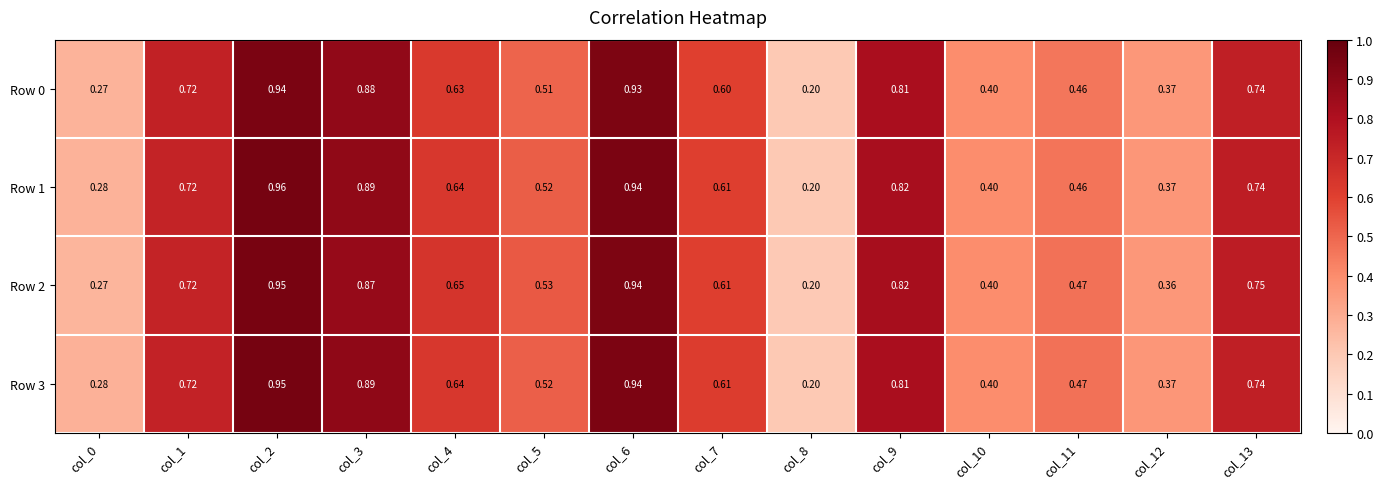

Is the value of Row 2 at col_12 greater than the value of Row 1 at col_4?

No